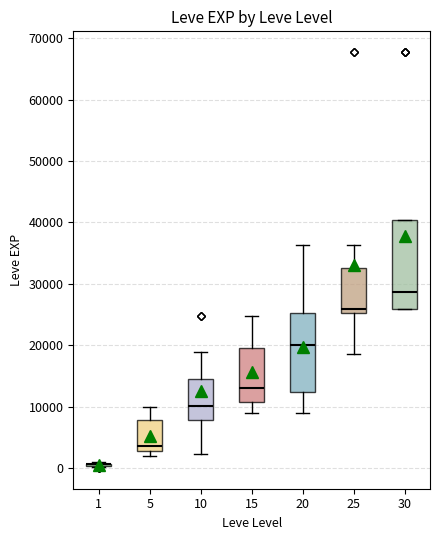

Reading left to right, read every box against the y-axis: the position of its median line, the range the box covers, and the ends of its whiskers. The values are not printed on the chart, so give them approximately, as read against the axis.

1: box collapsed to a line at 1000, whiskers 0 to 1000
5: median 4000, box 3000 to 8000, whiskers 2000 to 10000
10: median 10000, box 8000 to 15000, whiskers 2000 to 19000
15: median 13000, box 11000 to 20000, whiskers 9000 to 25000
20: median 20000, box 12000 to 25000, whiskers 9000 to 36000
25: median 26000, box 25000 to 33000, whiskers 18000 to 36000
30: median 29000, box 26000 to 40000, whiskers 26000 to 40000